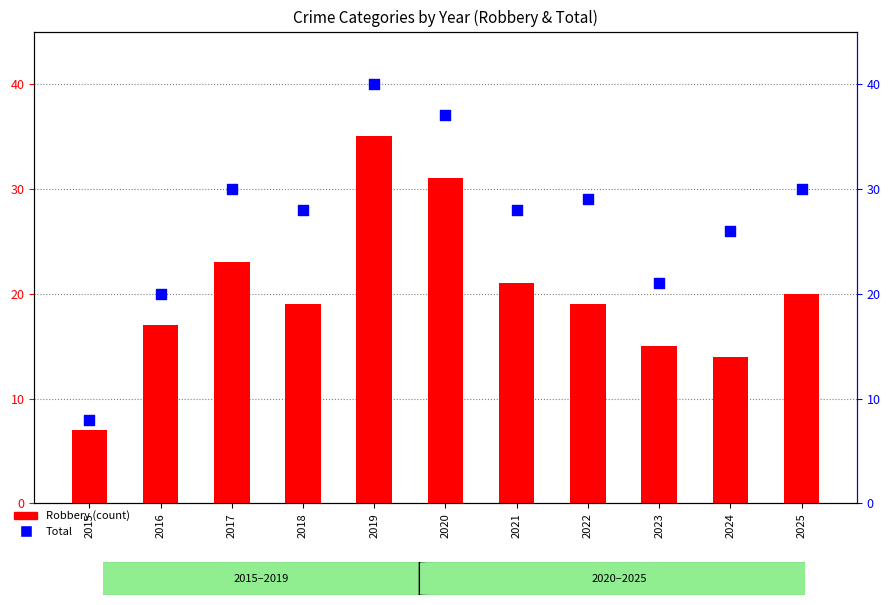

Which series has the widest spread of Y values?

Total